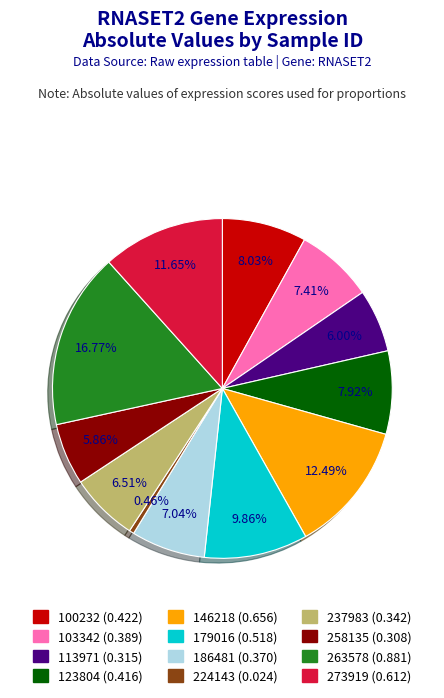

To the nearest percent, what percentage of the pie is 103342?

7%